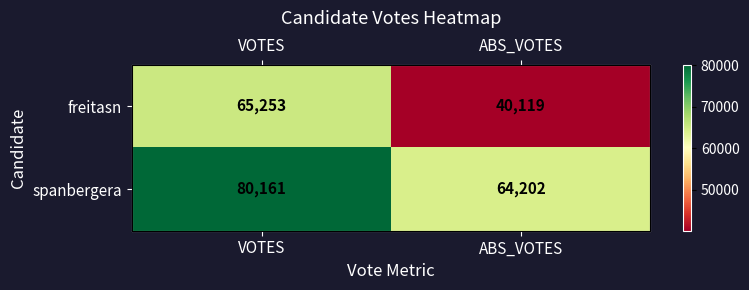

What is the smallest value displayed?

40119